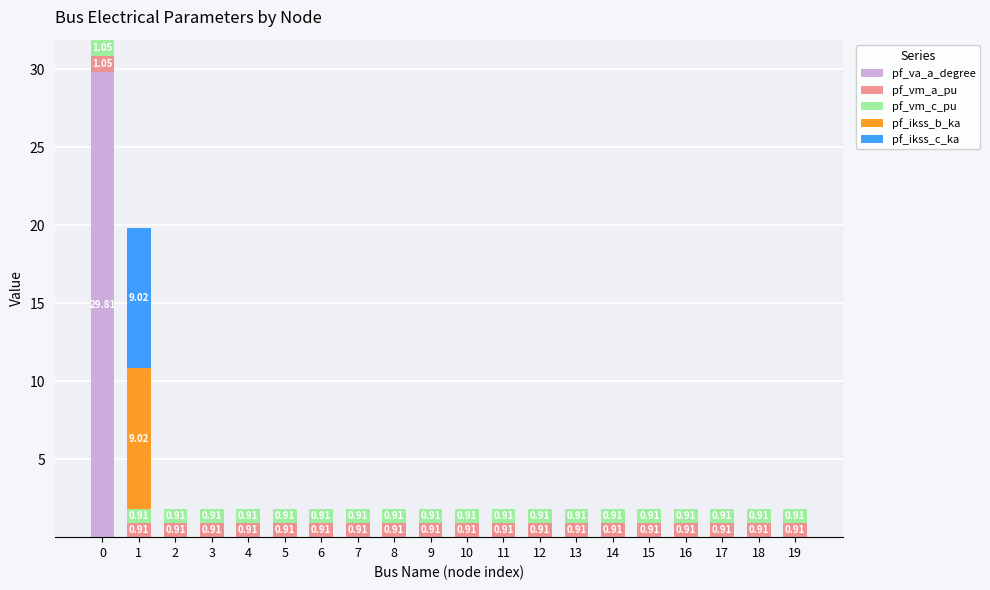

How many distinct data groups are displayed?

5